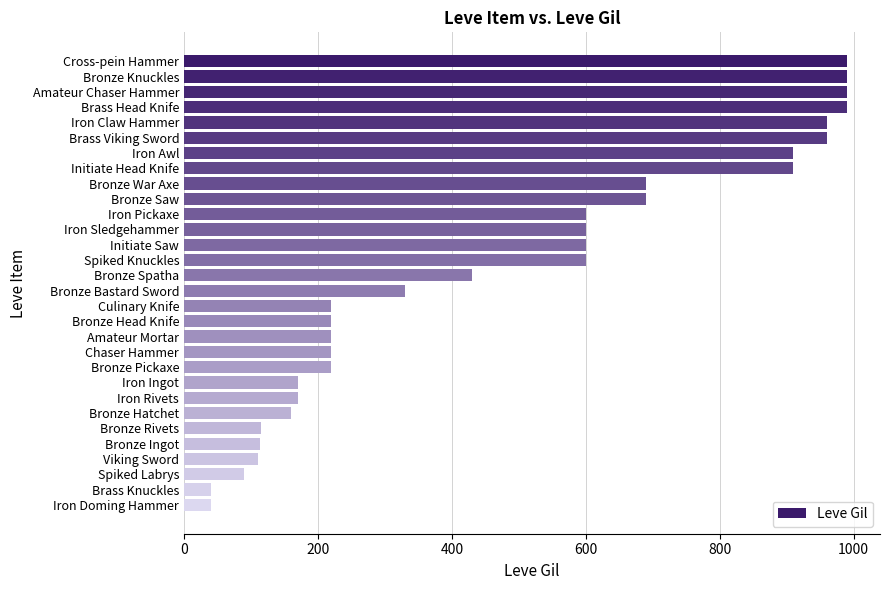

What value does the data have at Amateur Chaser Hammer?

990